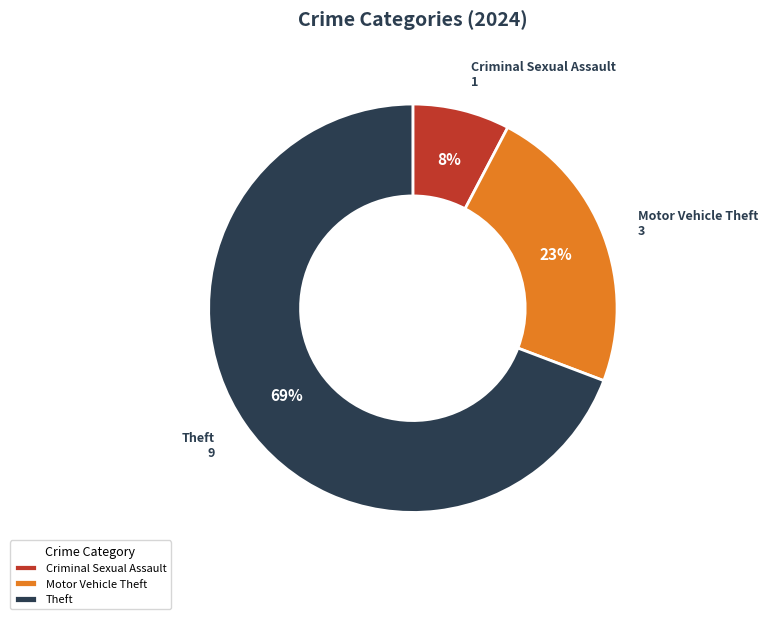

To the nearest percent, what percentage of the pie is Theft?

69%